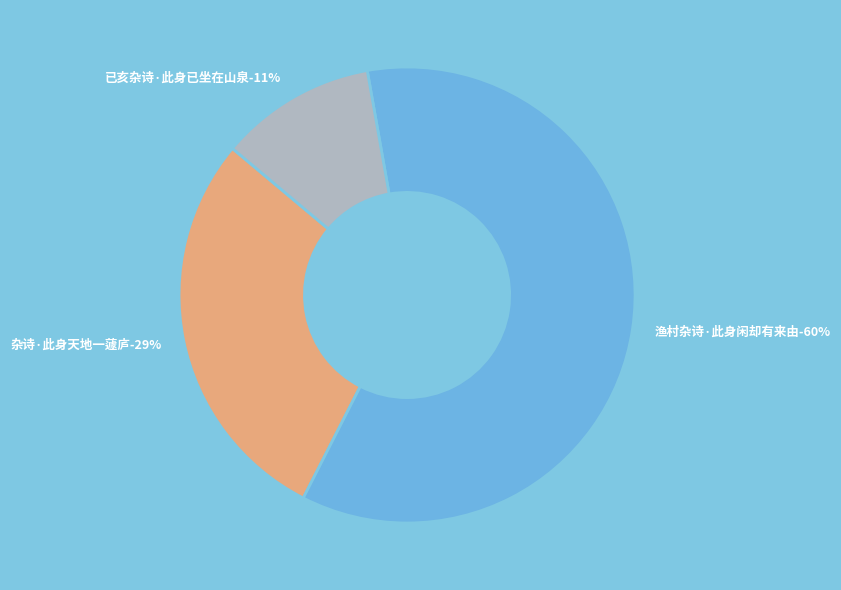

What percentage is the 杂诗·此身天地一蘧庐 slice, to the nearest percent?

29%